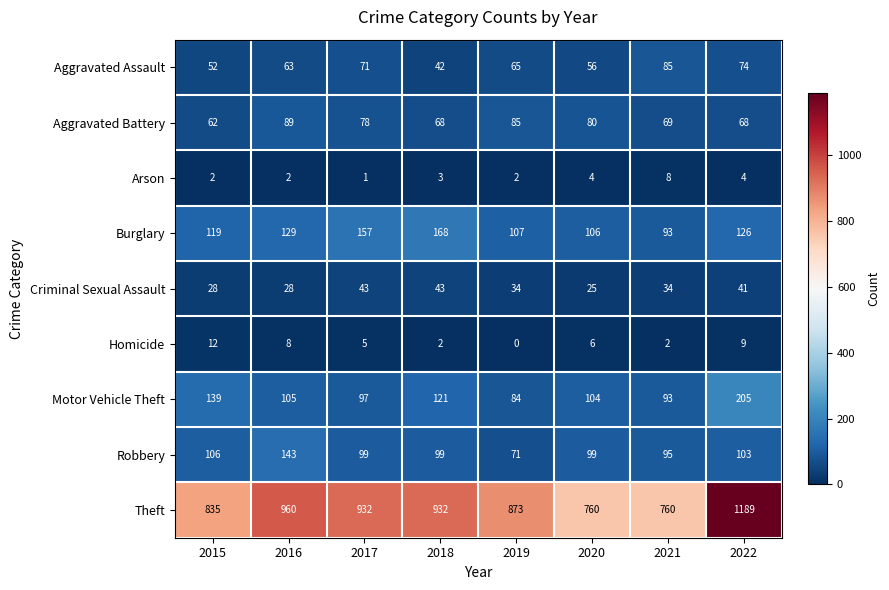

Where is Motor Vehicle Theft nearest to the value 144?

2015